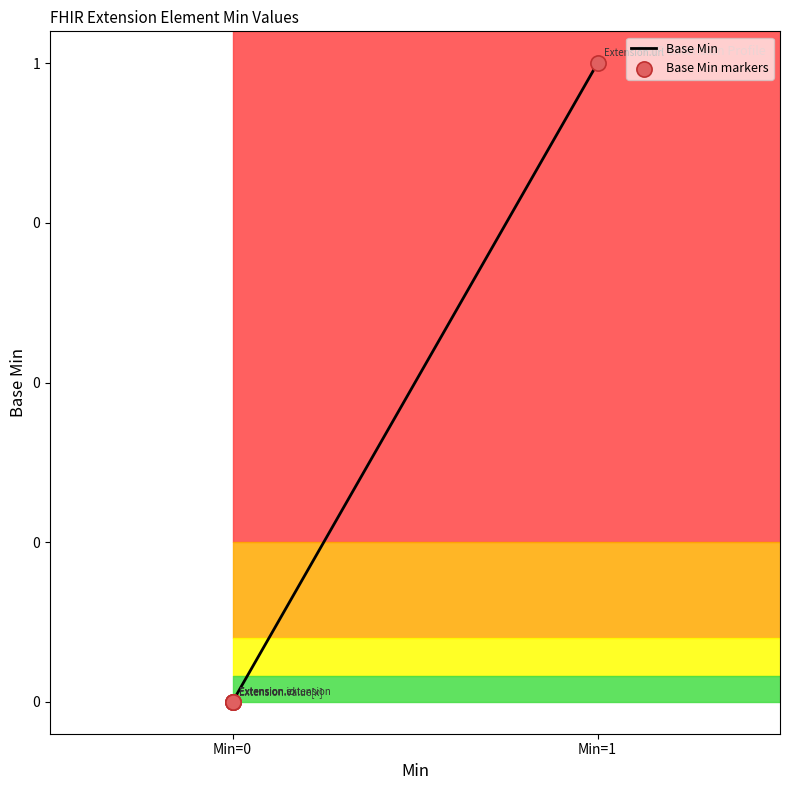

What are all the series names shown in the legend?

Base Min, Base Min markers